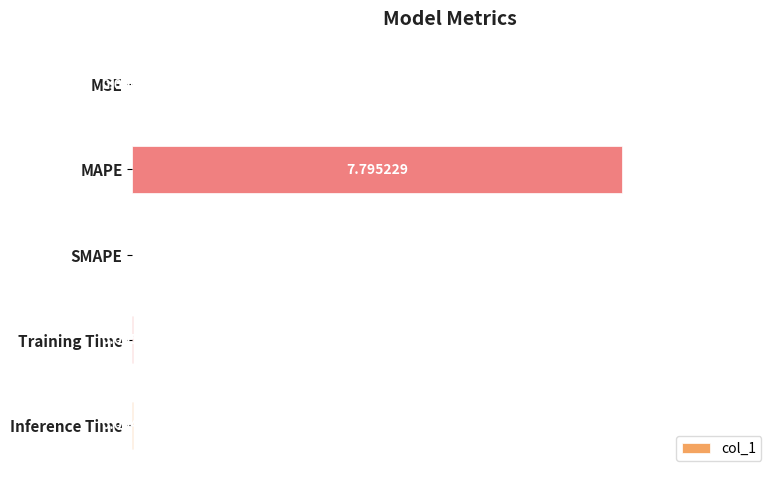

Between MAPE and Training Time, which is larger?

MAPE